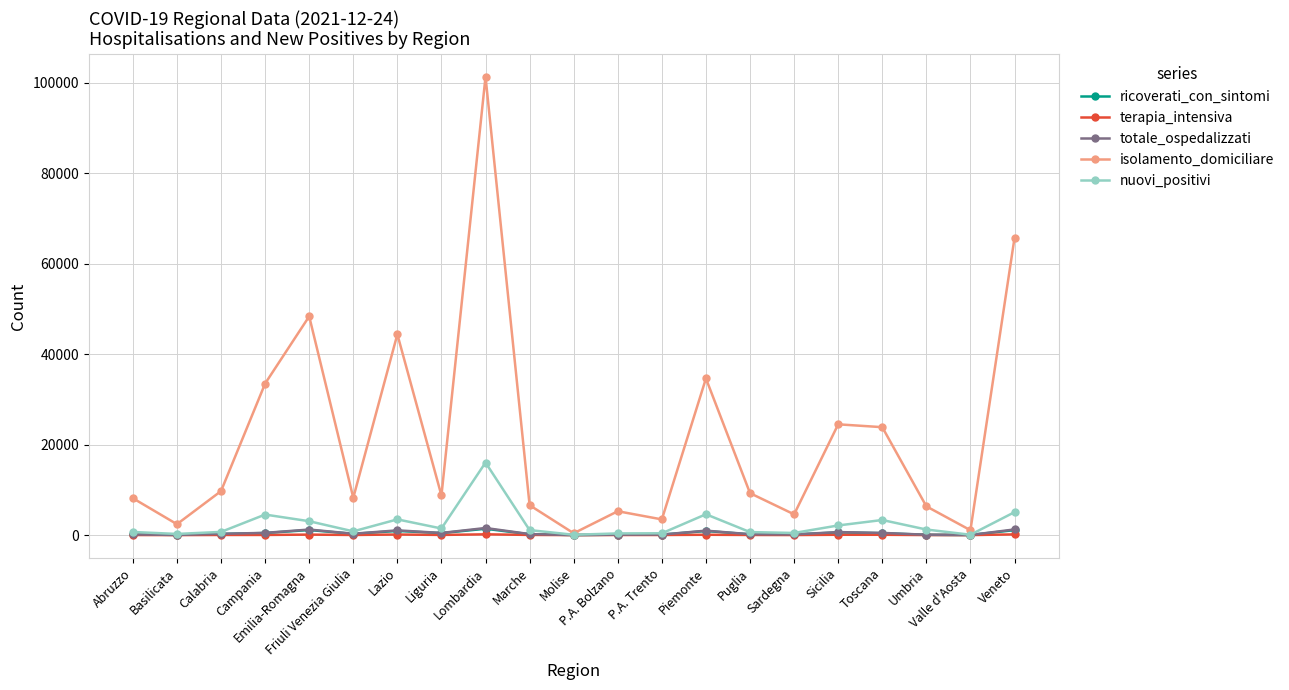

The value of ricoverati_con_sintomi at Marche is 184. True or false?

True